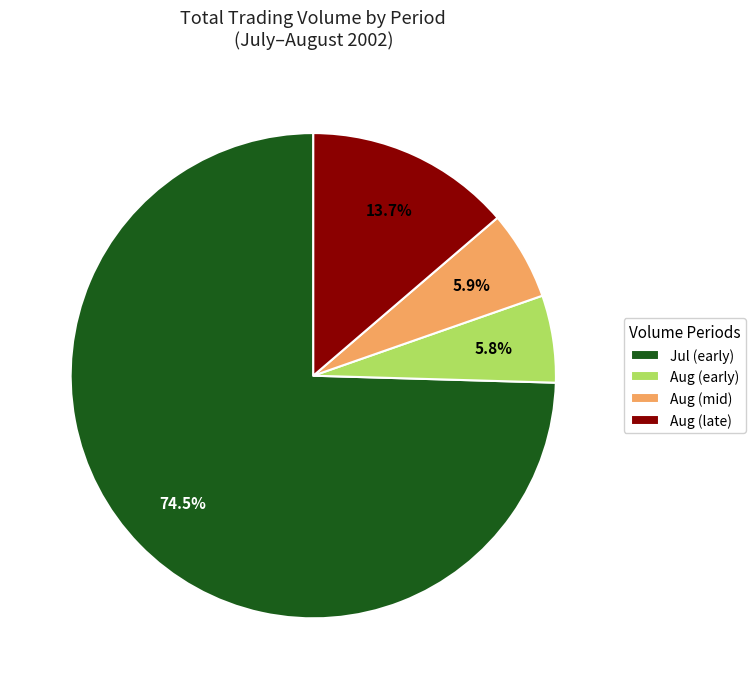

Approximately how many times larger is the value at Jul (early) compared to Aug (early)?

12.8